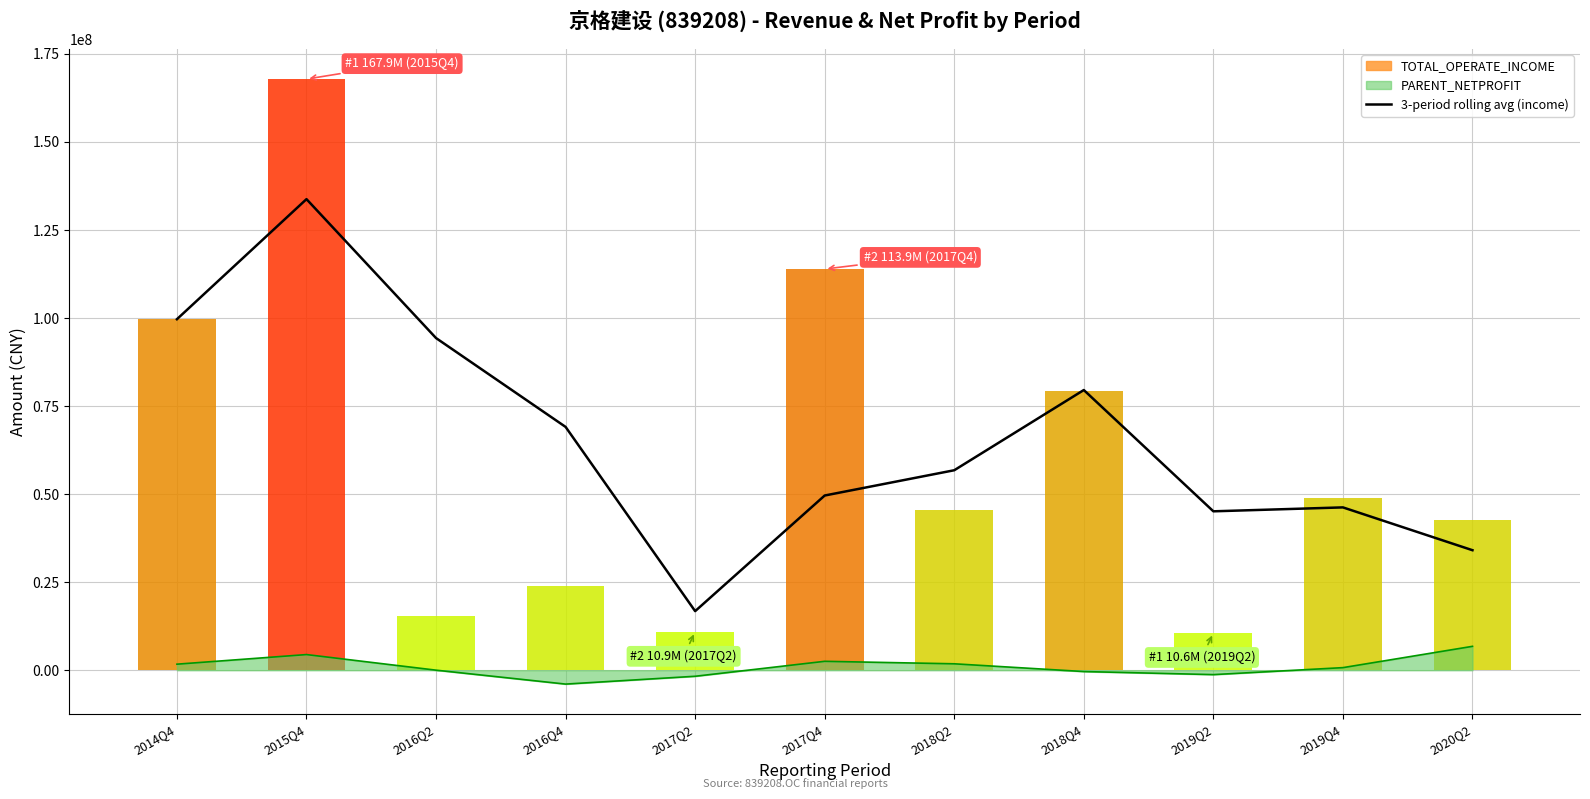

At which label is the value closest to 75275203?

2018Q4